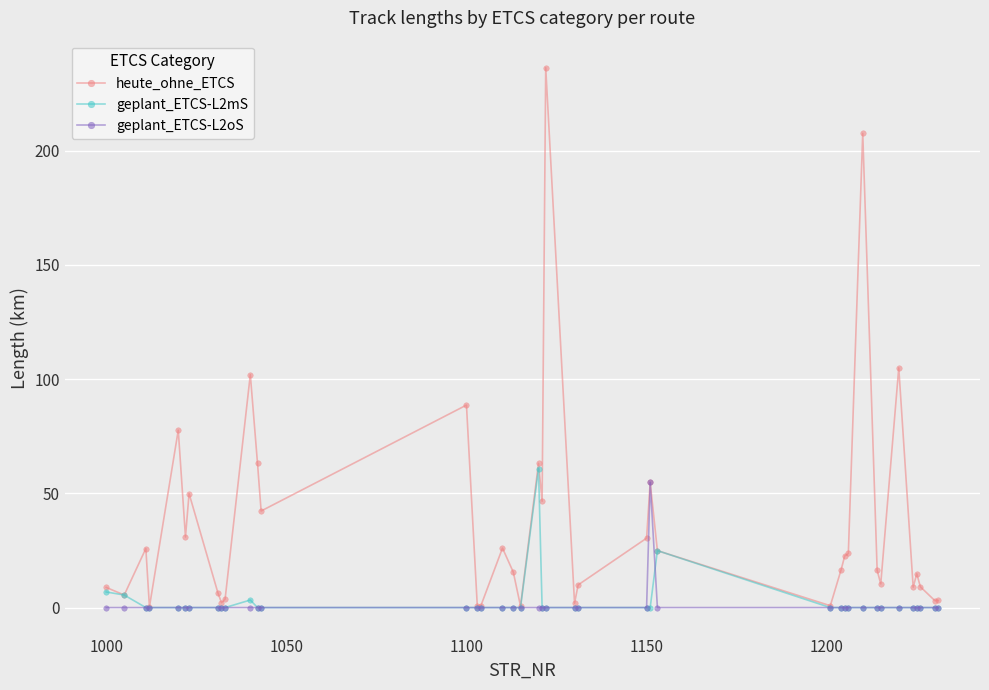

What is the value of the heute_ohne_ETCS point at the 7th from the left?

49.9